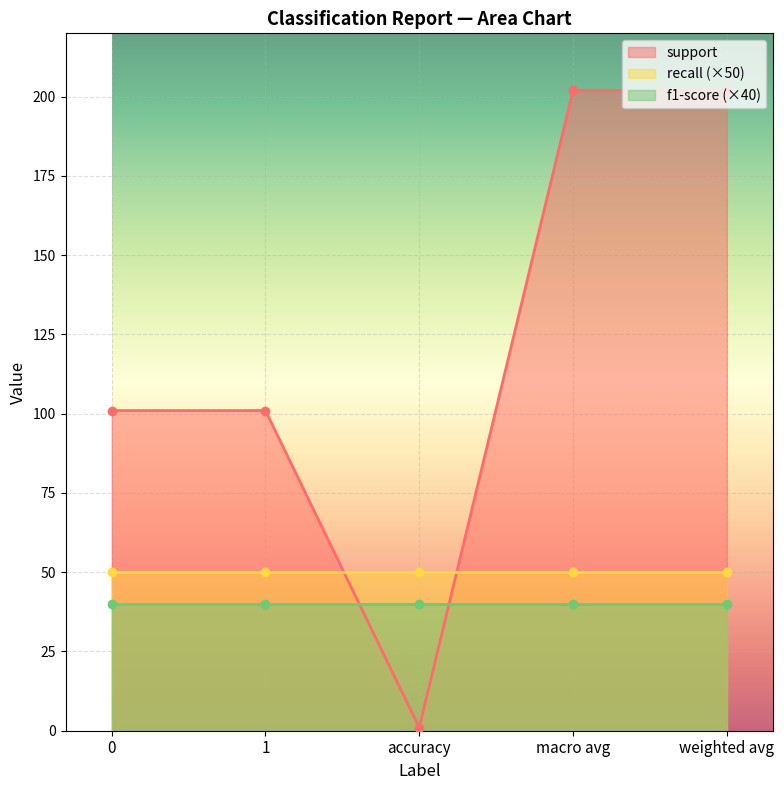

What are all the series names shown in the legend?

support, recall, f1-score